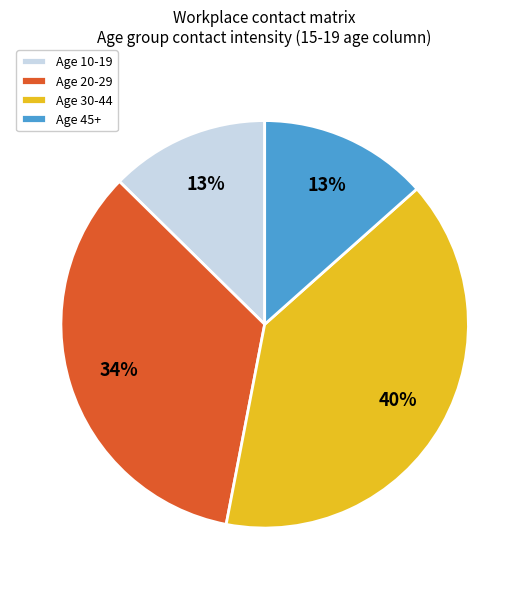

To the nearest percent, what percentage of the pie is Age 10-19?

13%